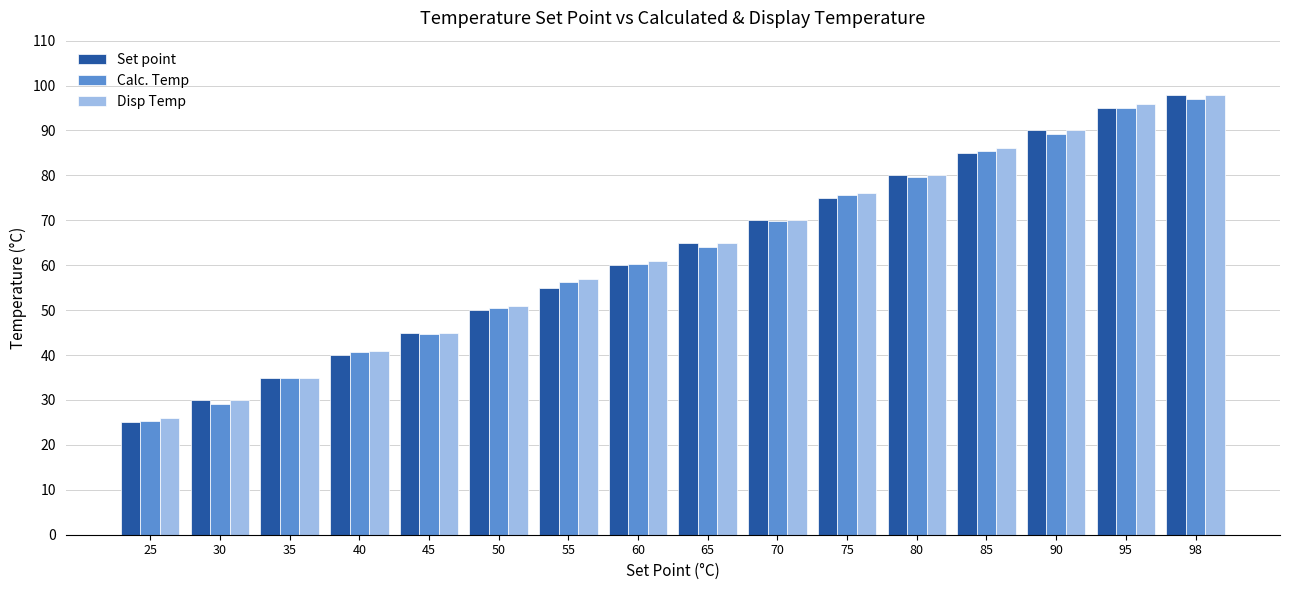

What is the difference between the Disp Temp values at 95 and 65?

31.0